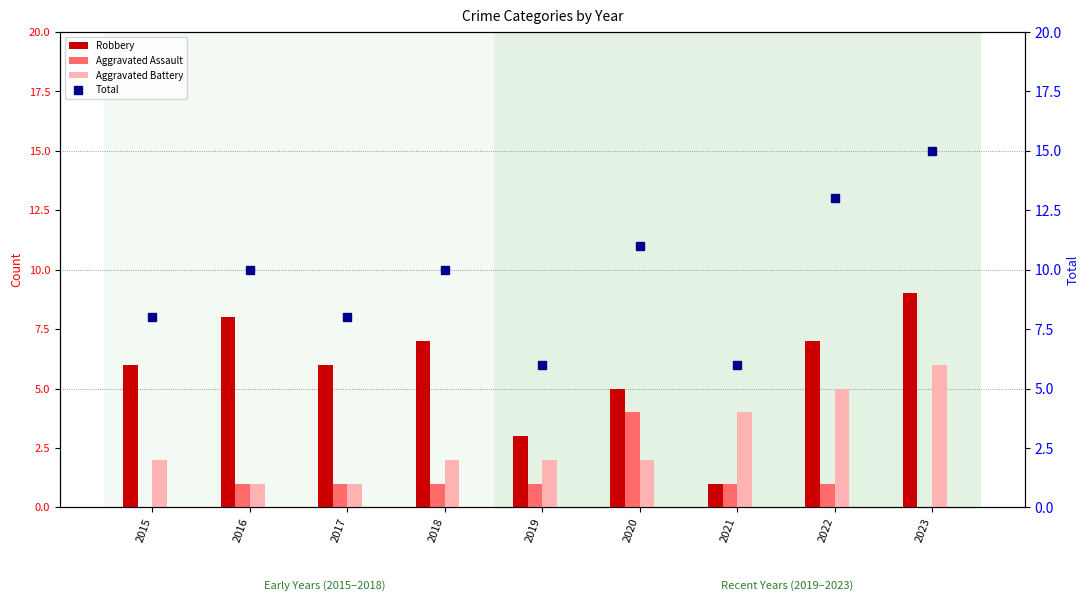

What is the sum of the Robbery values at 2015 and 2023?

15